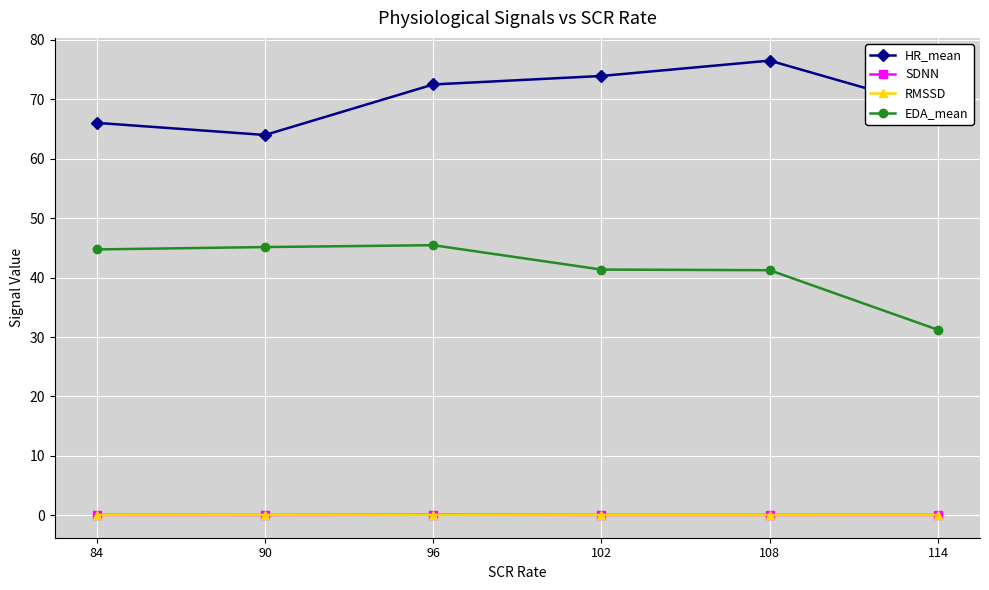

True or false: SDNN and HR_mean intersect in this chart.

False